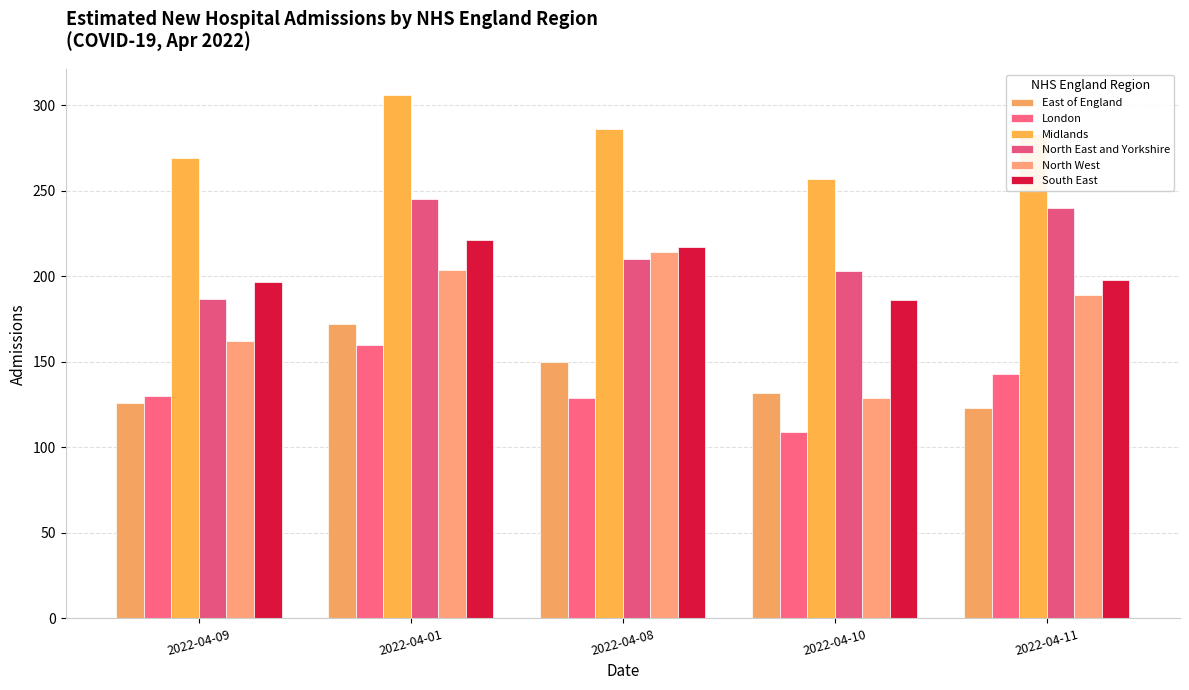

Reading left to right, list all the values displayed in this chart.

East of England: 2022-04-09=126	2022-04-01=172	2022-04-08=150	2022-04-10=132	2022-04-11=123
London: 2022-04-09=130	2022-04-01=160	2022-04-08=129	2022-04-10=109	2022-04-11=143
Midlands: 2022-04-09=269	2022-04-01=306	2022-04-08=286	2022-04-10=257	2022-04-11=283
North East and Yorkshire: 2022-04-09=187	2022-04-01=245	2022-04-08=210	2022-04-10=203	2022-04-11=240
North West: 2022-04-09=162	2022-04-01=204	2022-04-08=214	2022-04-10=129	2022-04-11=189
South East: 2022-04-09=197	2022-04-01=221	2022-04-08=217	2022-04-10=186	2022-04-11=198